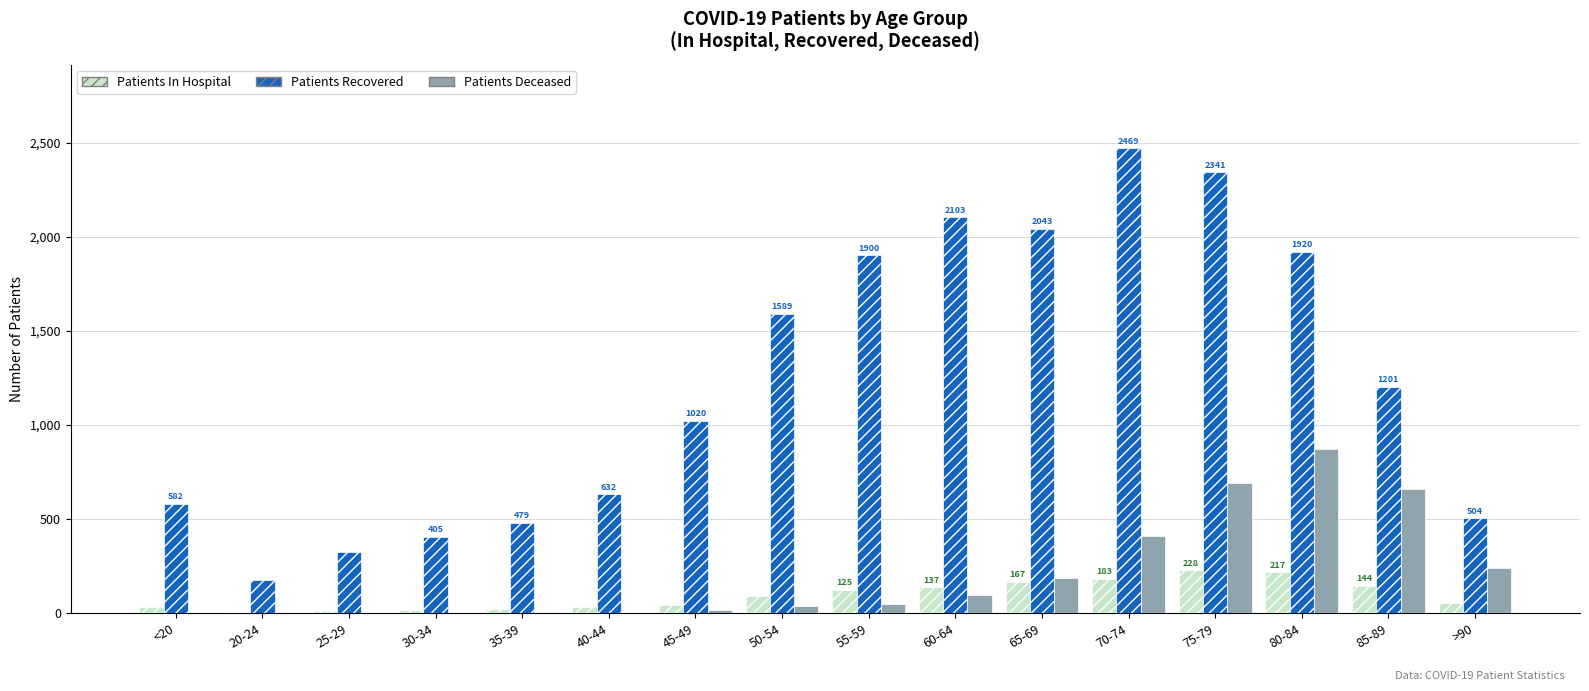

What is the average value of the Patients Recovered series?

1230